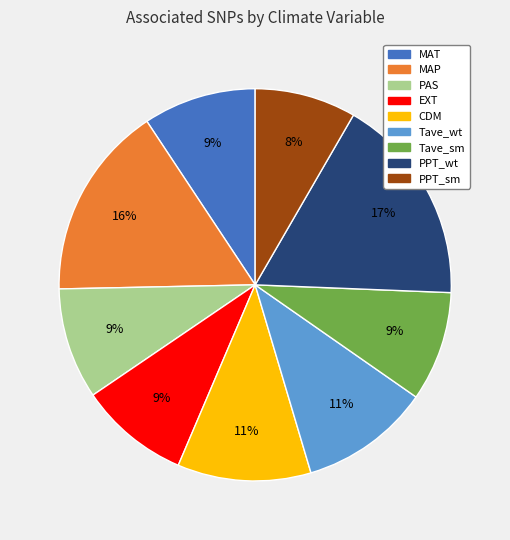

To the nearest percent, what is the difference between the Tave_sm and Tave_wt slice percentages?

2%